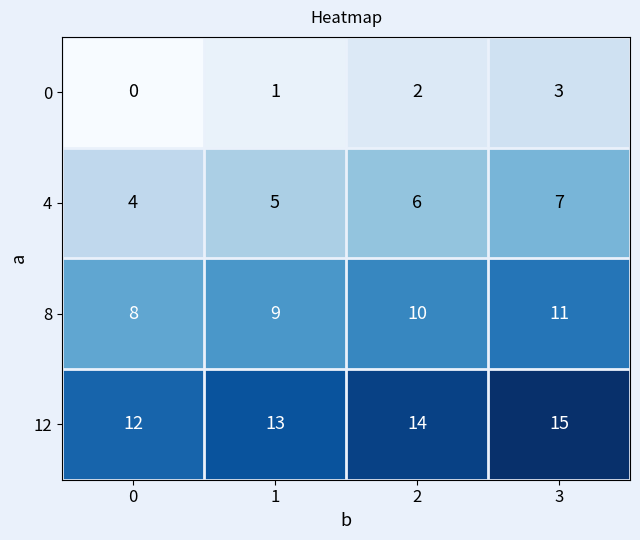

Reading left to right, extract all data points from this chart.

0: 0=0	1=1	2=2	3=3
4: 0=4	1=5	2=6	3=7
8: 0=8	1=9	2=10	3=11
12: 0=12	1=13	2=14	3=15